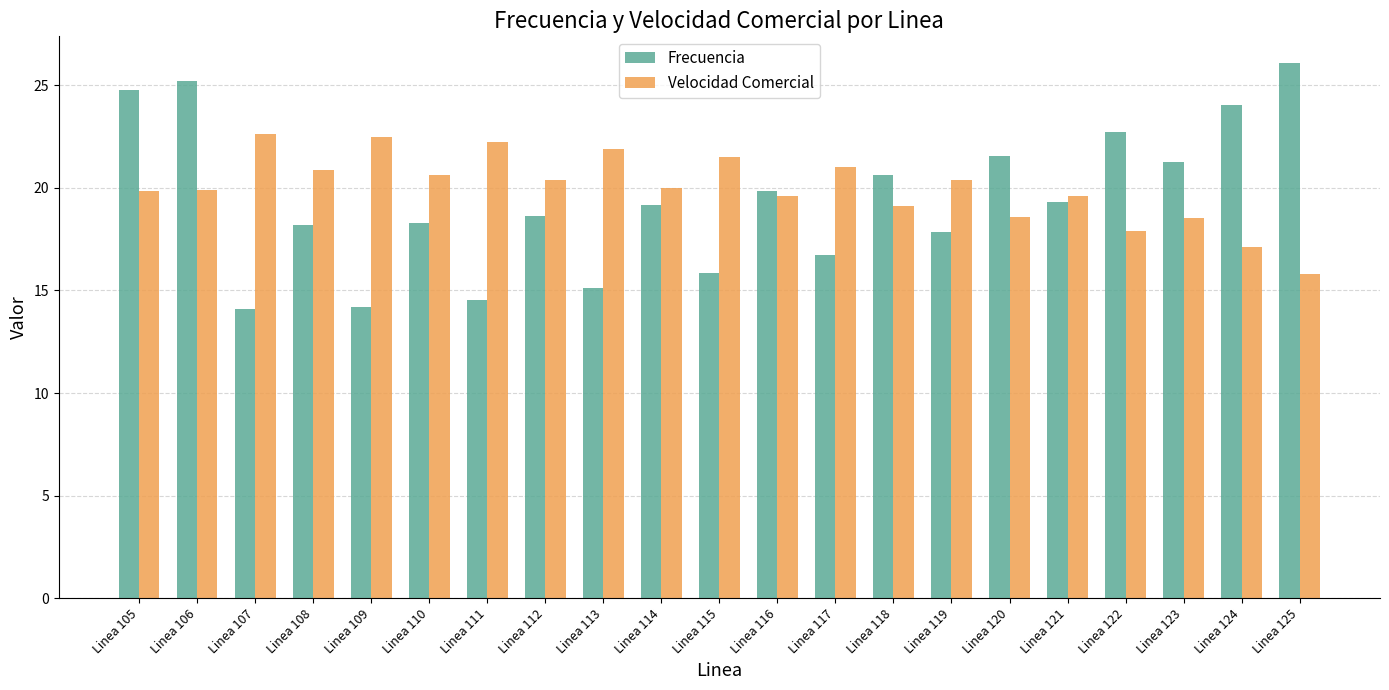

Are the bars grouped side by side (vs. stacked)?

Yes